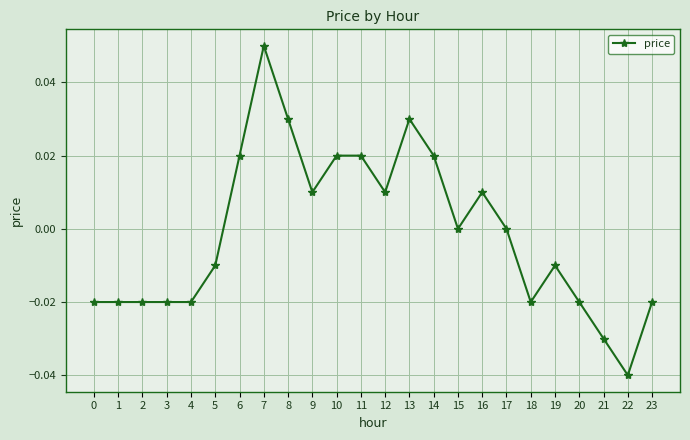

Is it true that the value at 23 is -0.0?

True